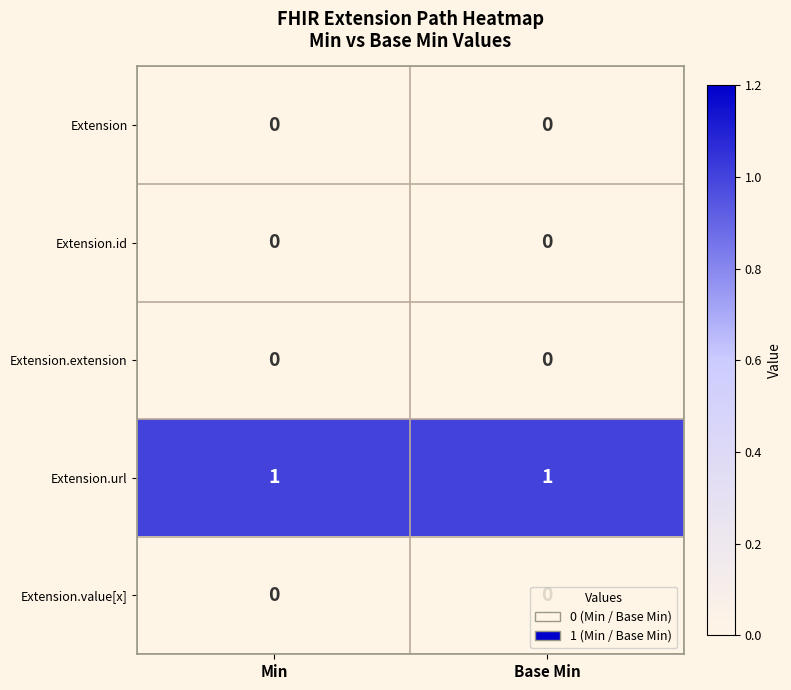

Which series has the largest total across all categories?

Extension.url